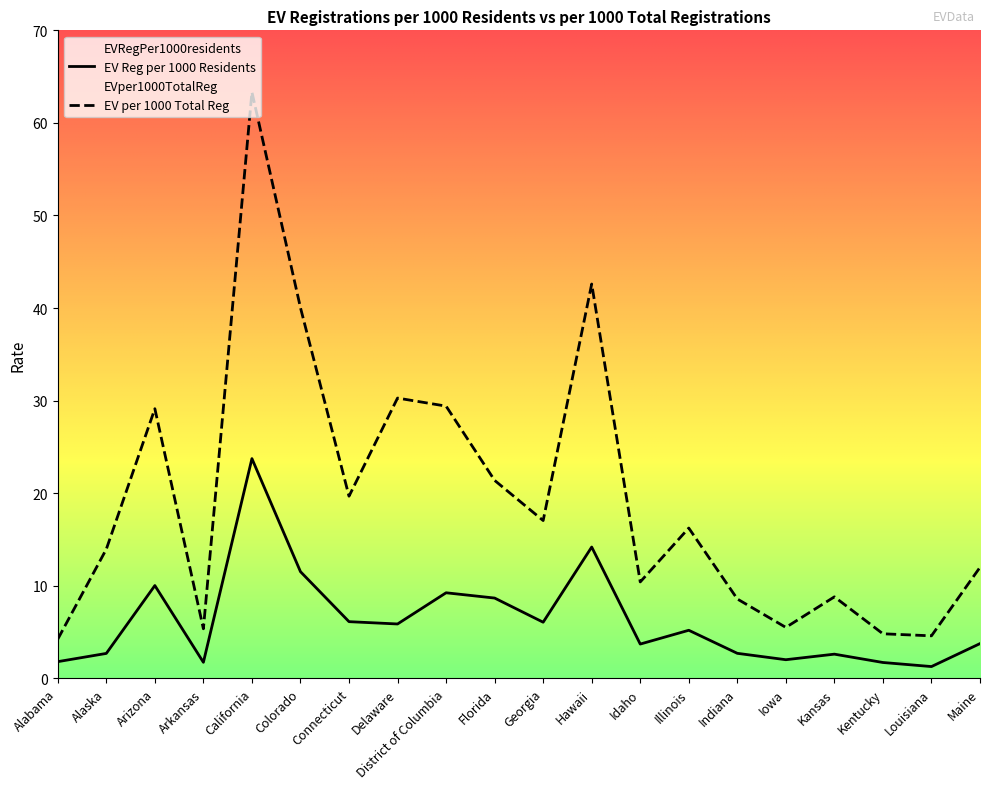

What is the average value of the EVRegPer1000residents series?

6.2